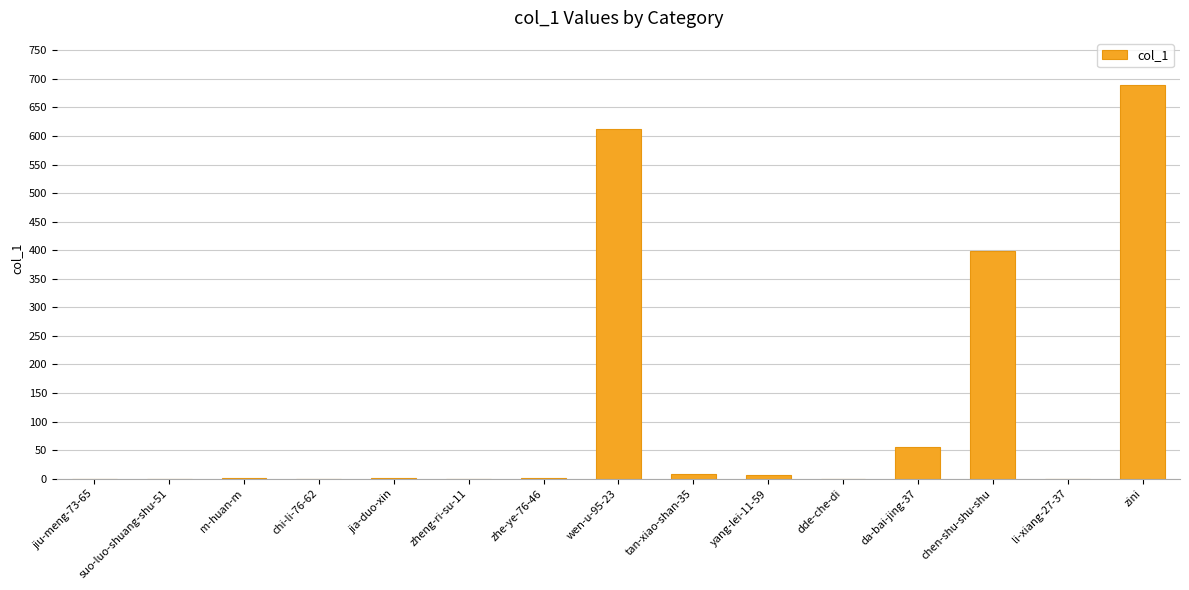

Are the bars horizontal?

No